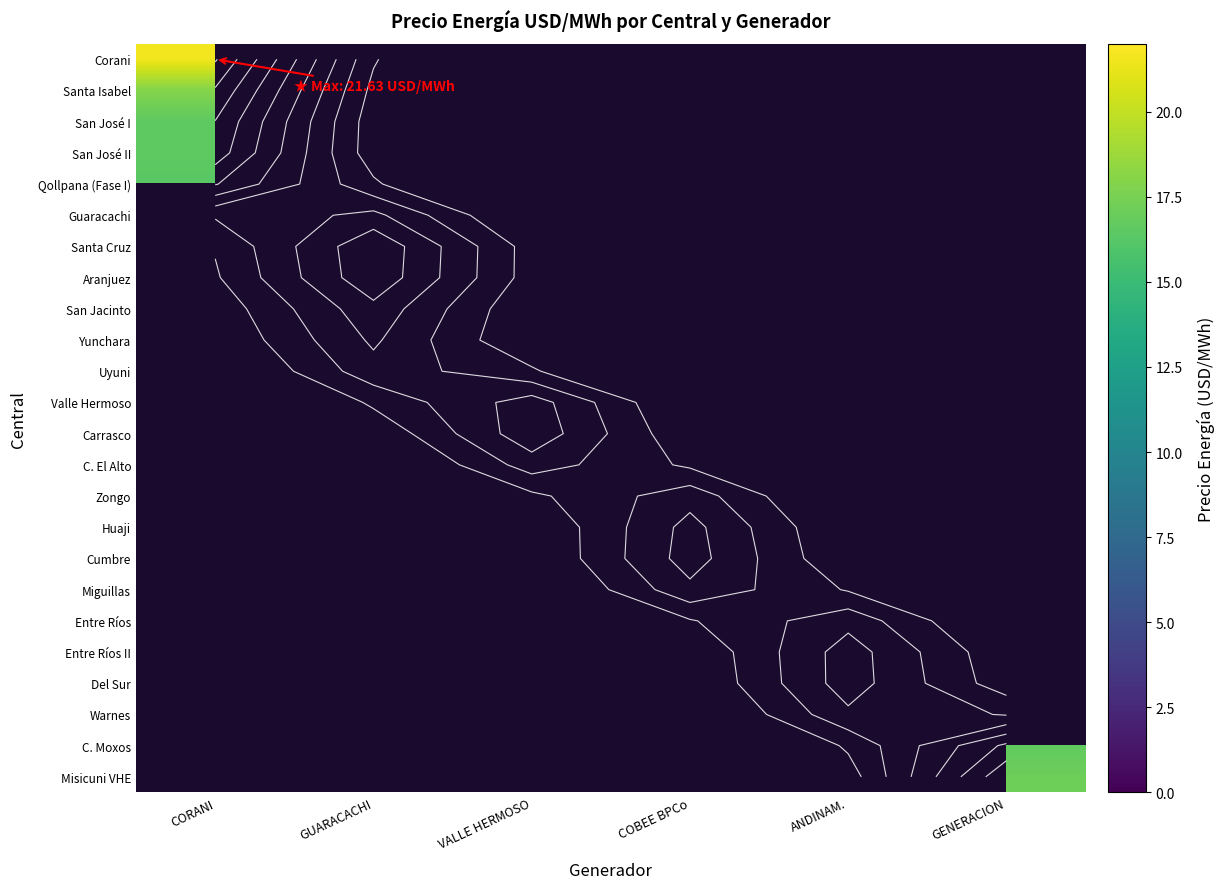

What is the difference between the San José I values at CORANI and COBEE BPCo?

16.6